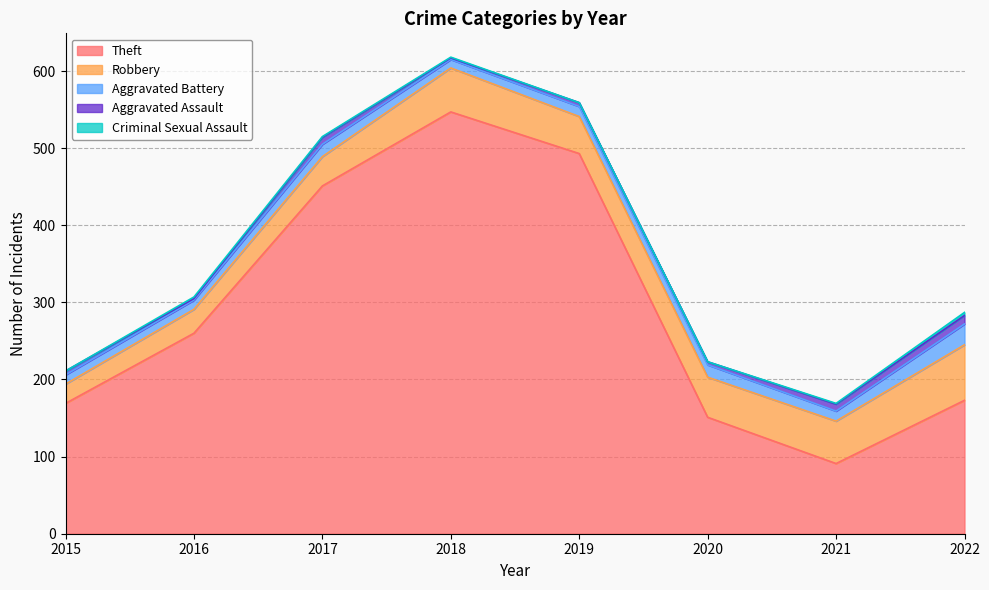

Reading left to right, what are all the values shown in this chart?

Theft: 169	260	451	547	493	151	91	173
Robbery: 25	31	38	57	48	52	55	72
Aggravated Battery: 12	12	16	11	13	16	13	27
Aggravated Assault: 5	2	9	2	5	4	9	11
Criminal Sexual Assault: 0	2	1	1	0	0	1	4